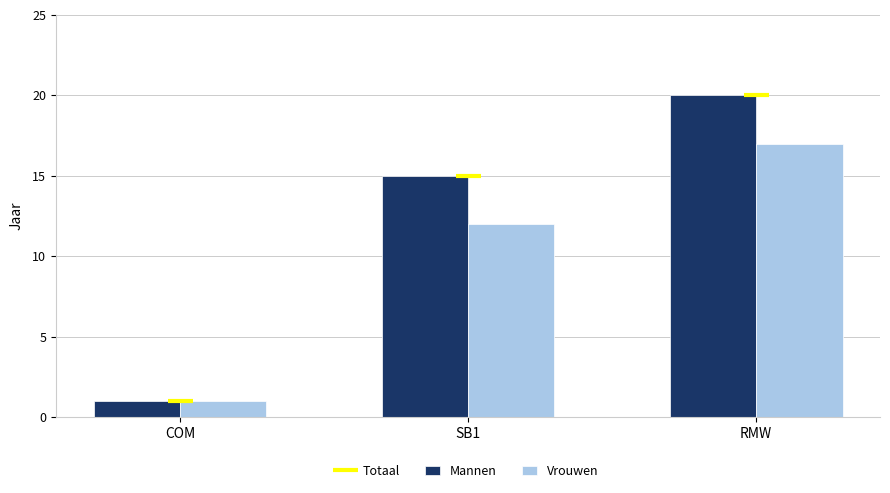

What is the label of the 3rd bar from the left?

RMW